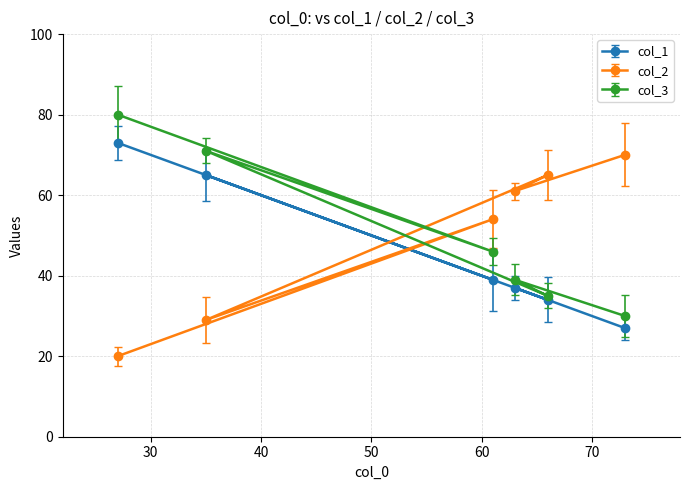

Reading left to right, transcribe all the data shown in this chart.

col_1: 73	65	39	37	34	27
col_2: 20	29	54	61	65	70
col_3: 80	71	46	39	35	30